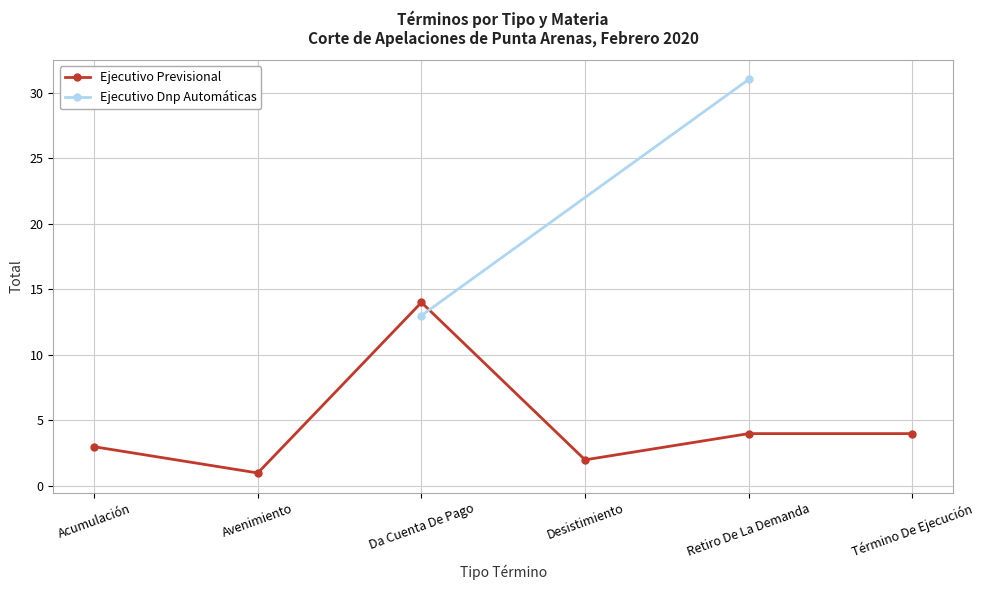

What is the difference between the maximum and minimum values?

13